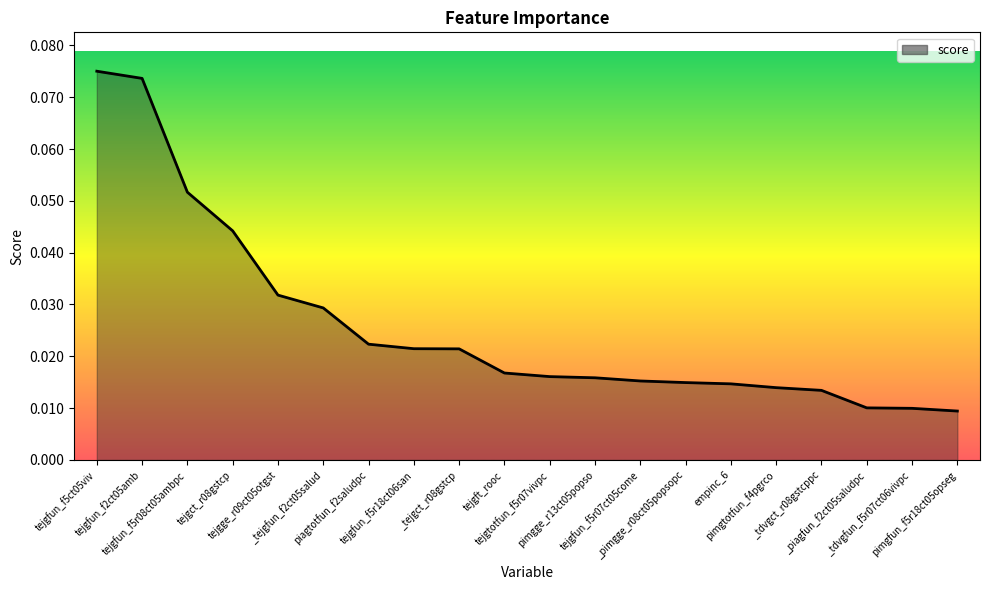

Is this an area chart (filled region under the line)?

Yes